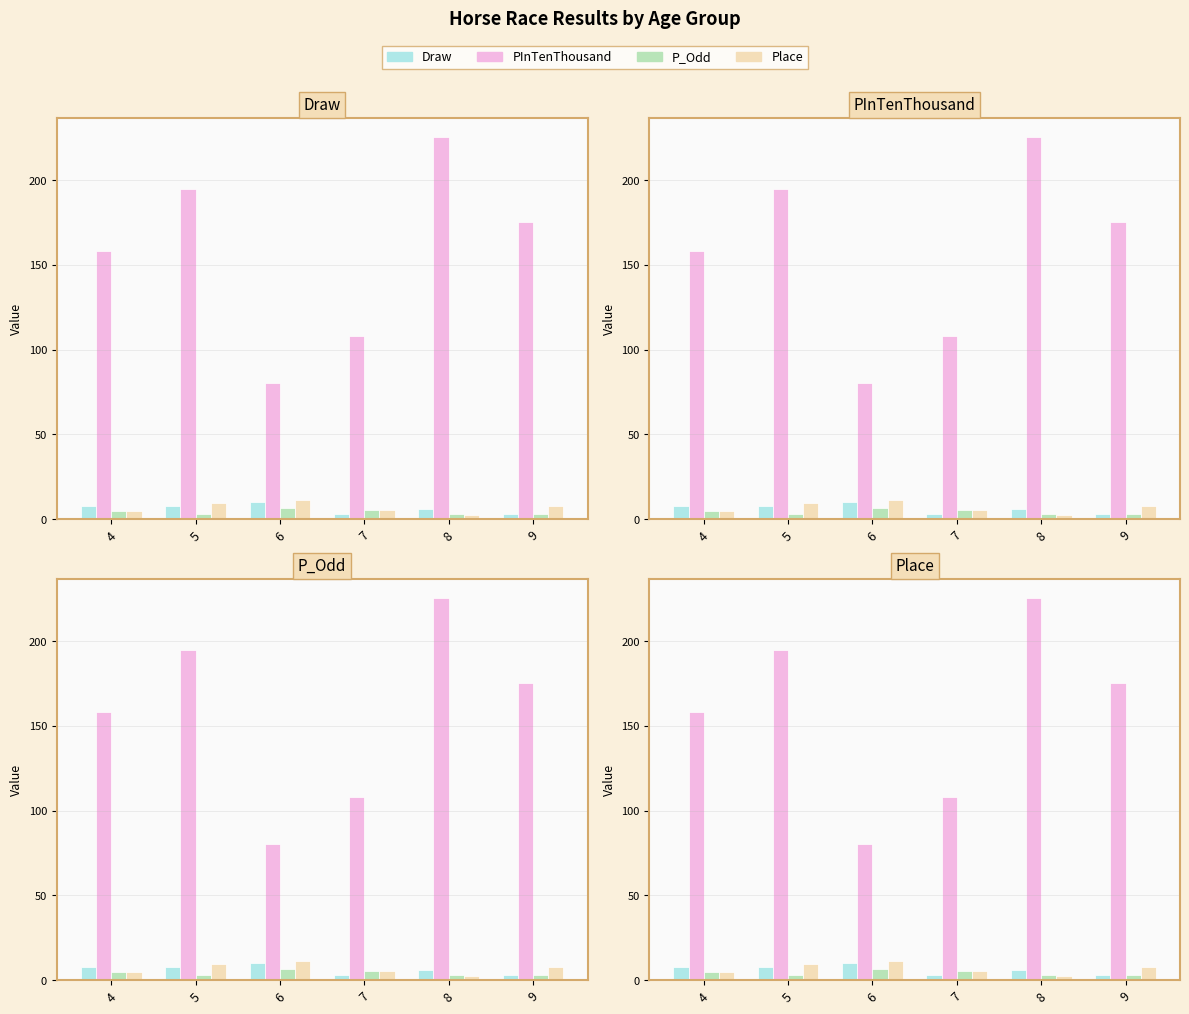

Rank the categories by P_Odd value from lowest to highest.

8, 5, 9, 4, 7, 6